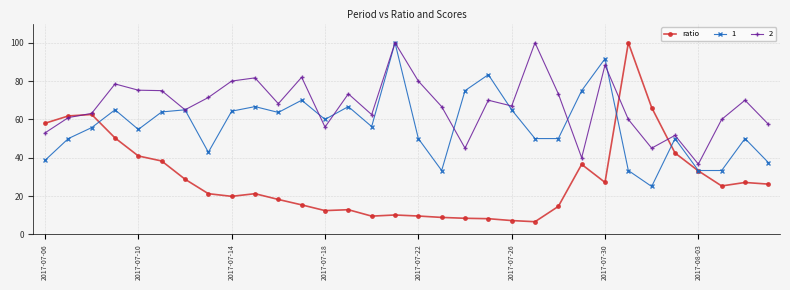

What is the value of the ratio point at the 8th from the left?

21.2